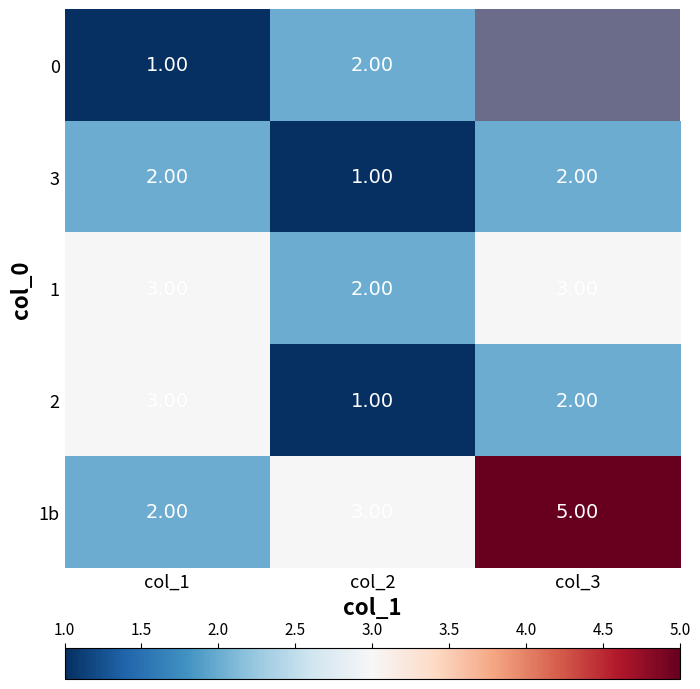

What is the difference between the maximum and minimum values in the 1b series?

3